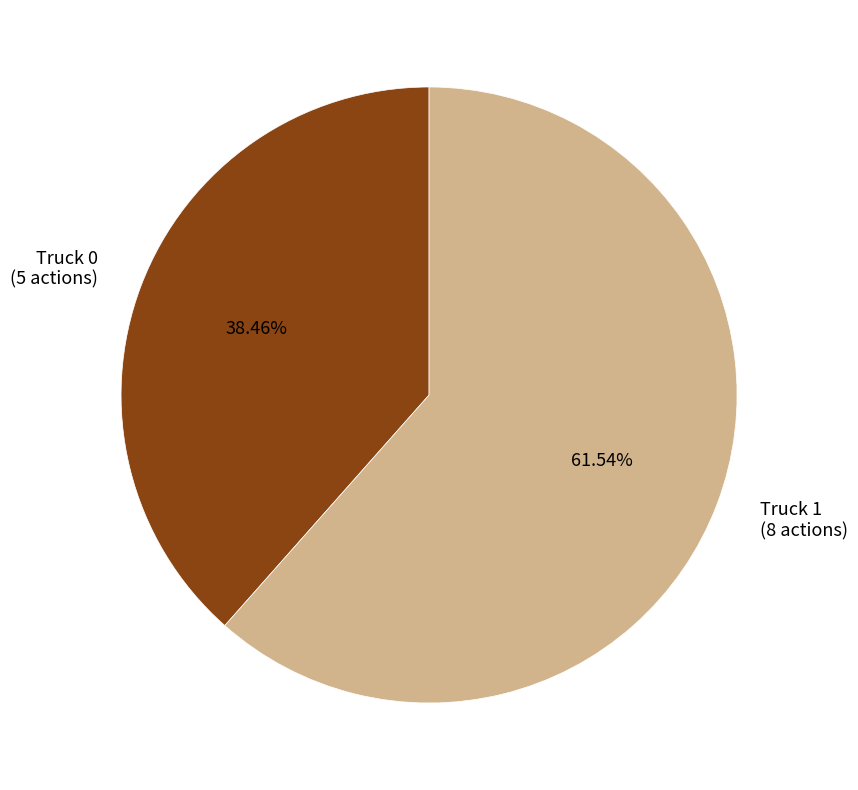

Which has a higher value, Truck 1 or Truck 0?

Truck 1